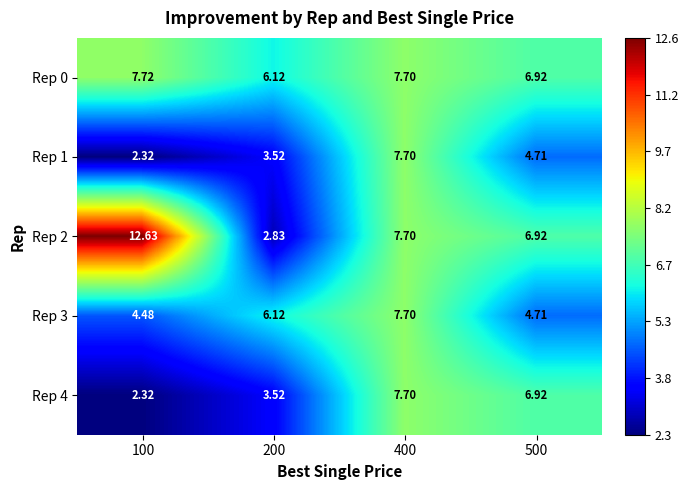

Rank the series by their maximum value, from highest to lowest.

Rep 2, Rep 0, Rep 1, Rep 3, Rep 4